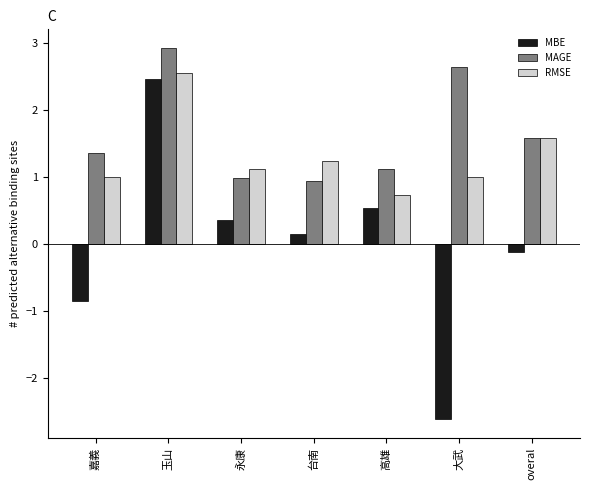

The MAGE series shows 0.4 at 永康. True or false?

False